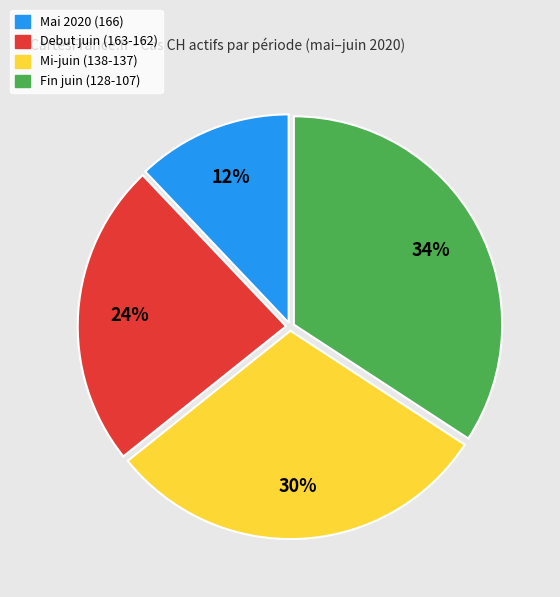

What percentage is the Debut juin (163-162) slice, to the nearest percent?

24%